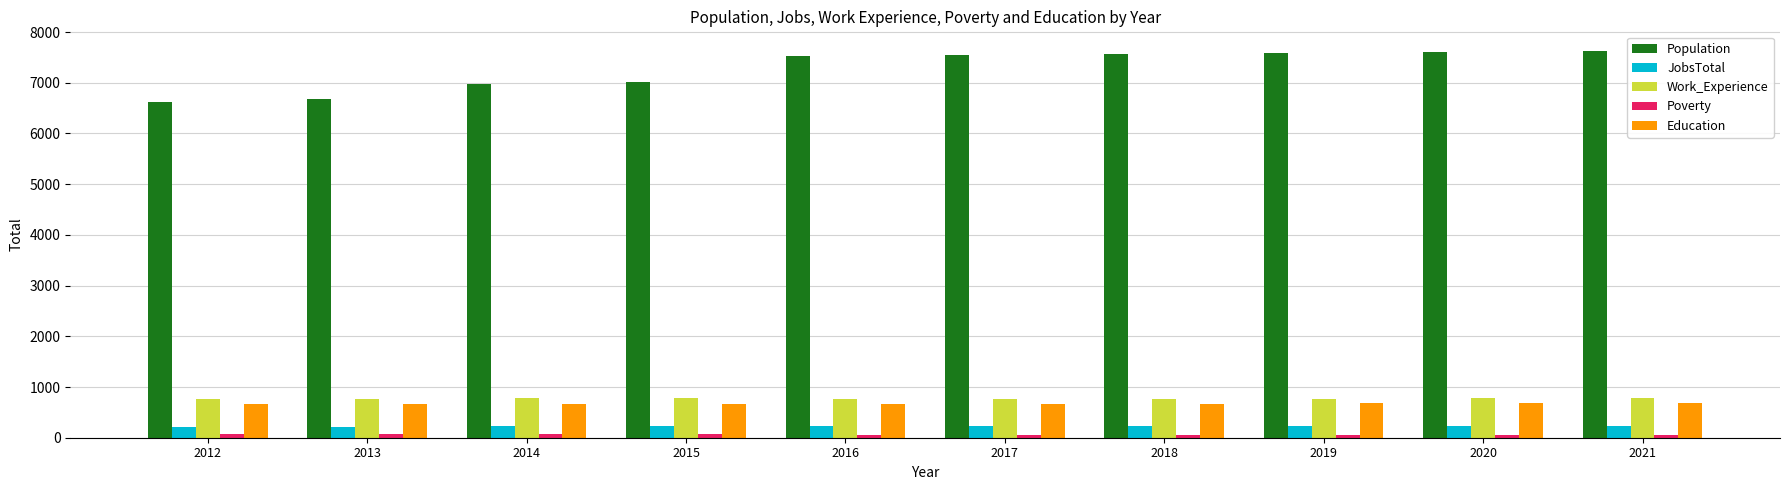

The value of Work_Experience at 2020 is 467. True or false?

False